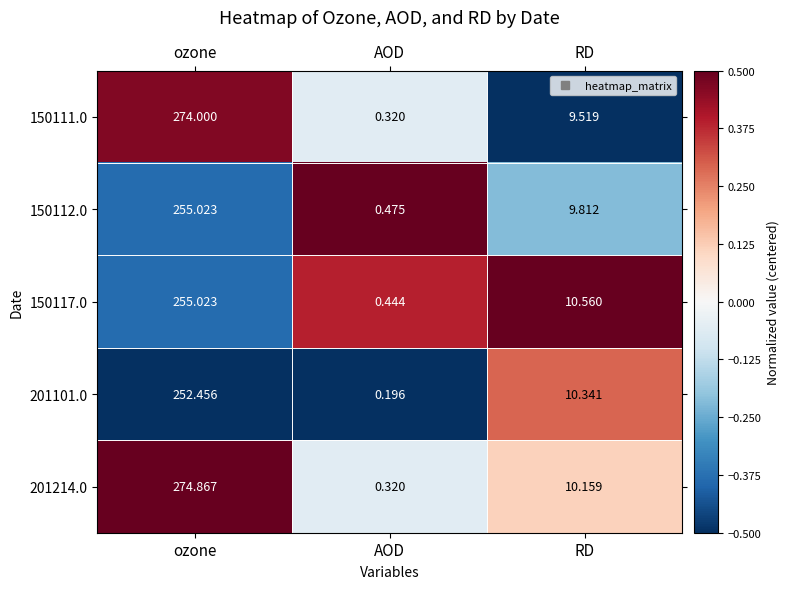

Which series has the largest total across all categories?

201214.0